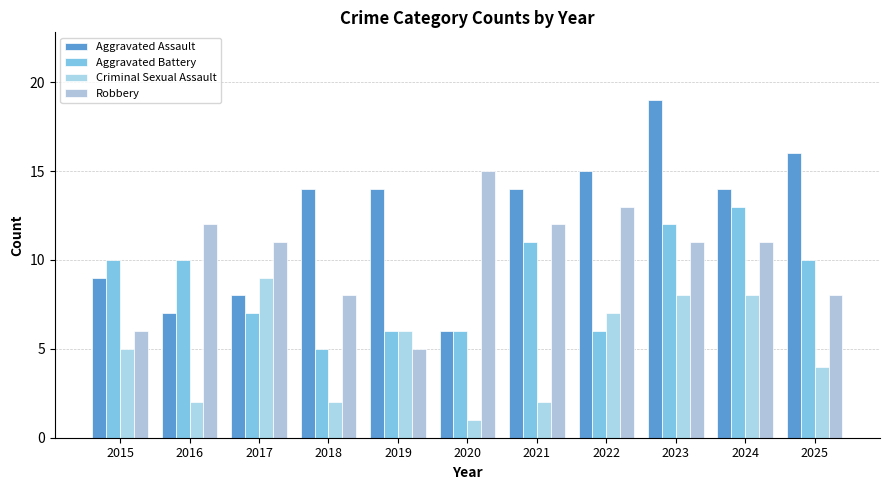

What is the minimum value shown in the chart?

1